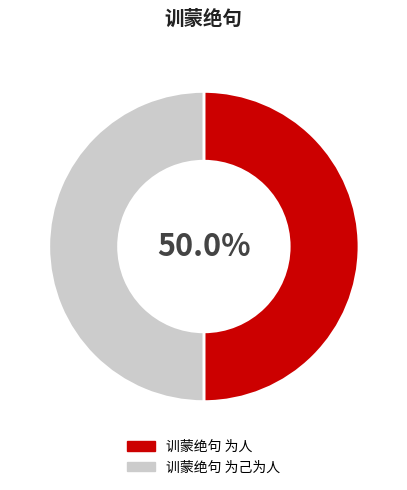

The 训蒙绝句 为己为人 slice represents 50% of the pie. True or false?

True